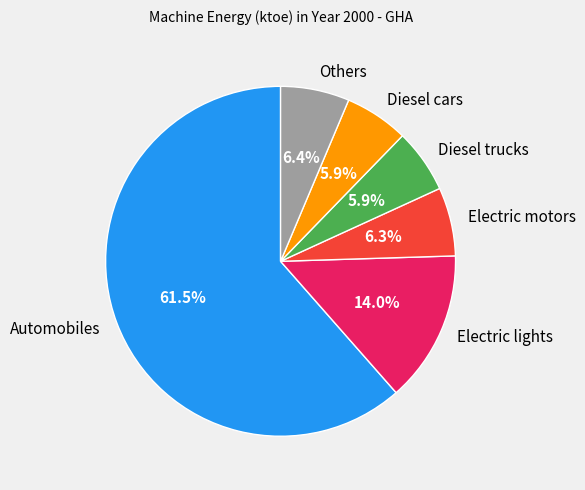

To the nearest percent, what is the combined percentage of Electric motors and Diesel trucks?

12%